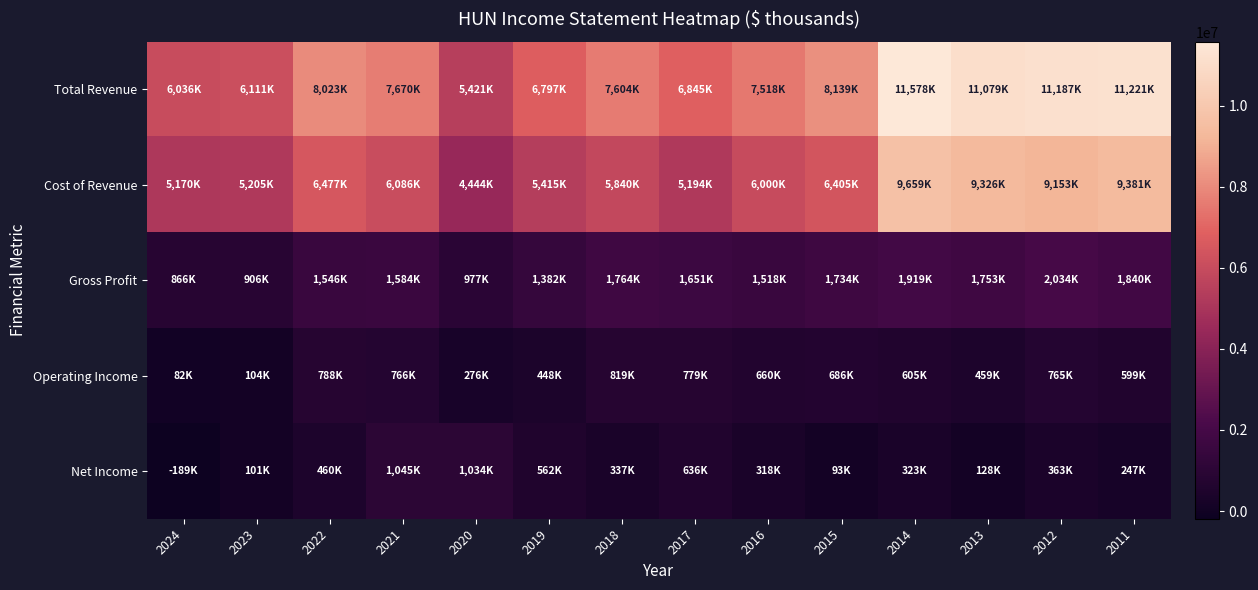

At which category does the chart reach its minimum across all series?

2024